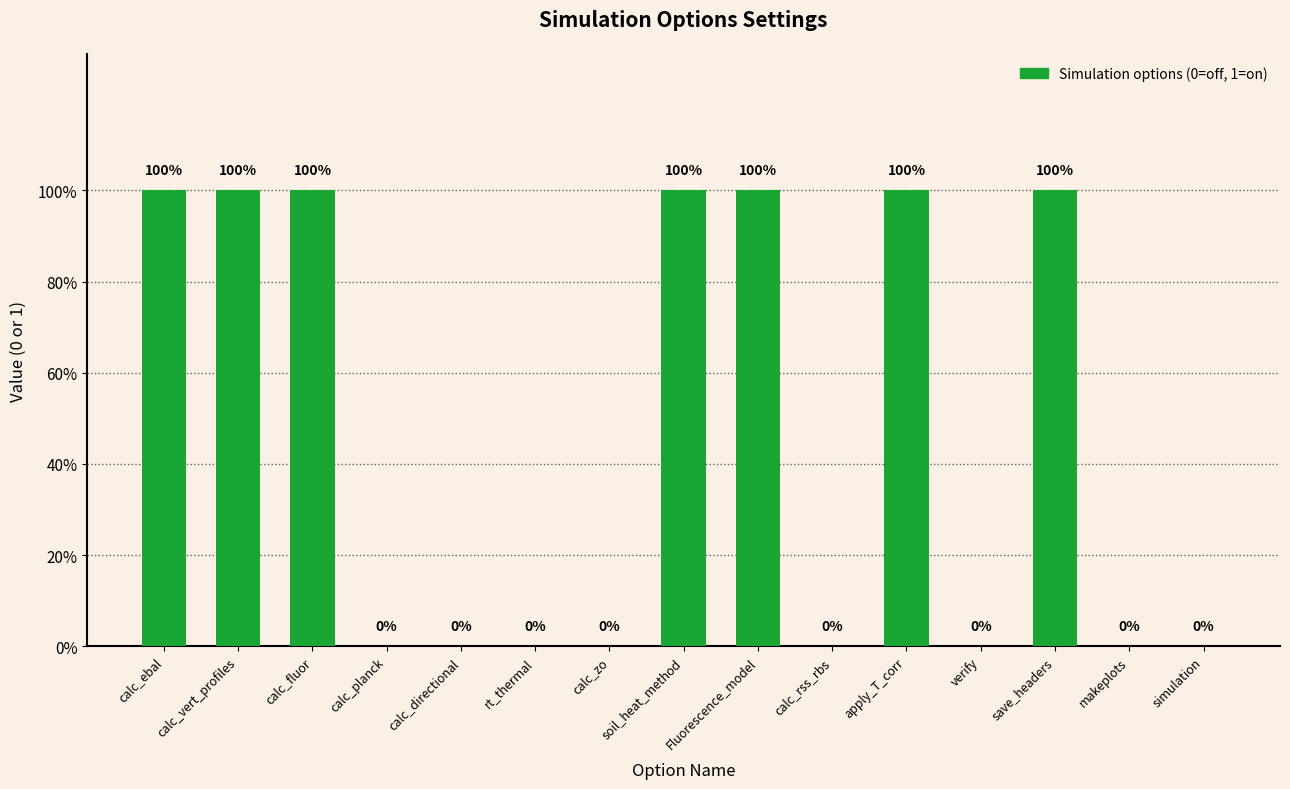

How many positive values are there?

7